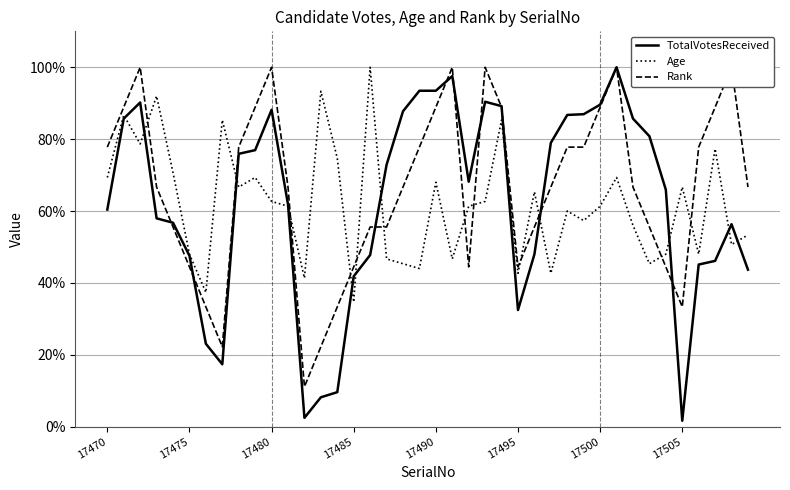

How many categories are shown in the chart?

40